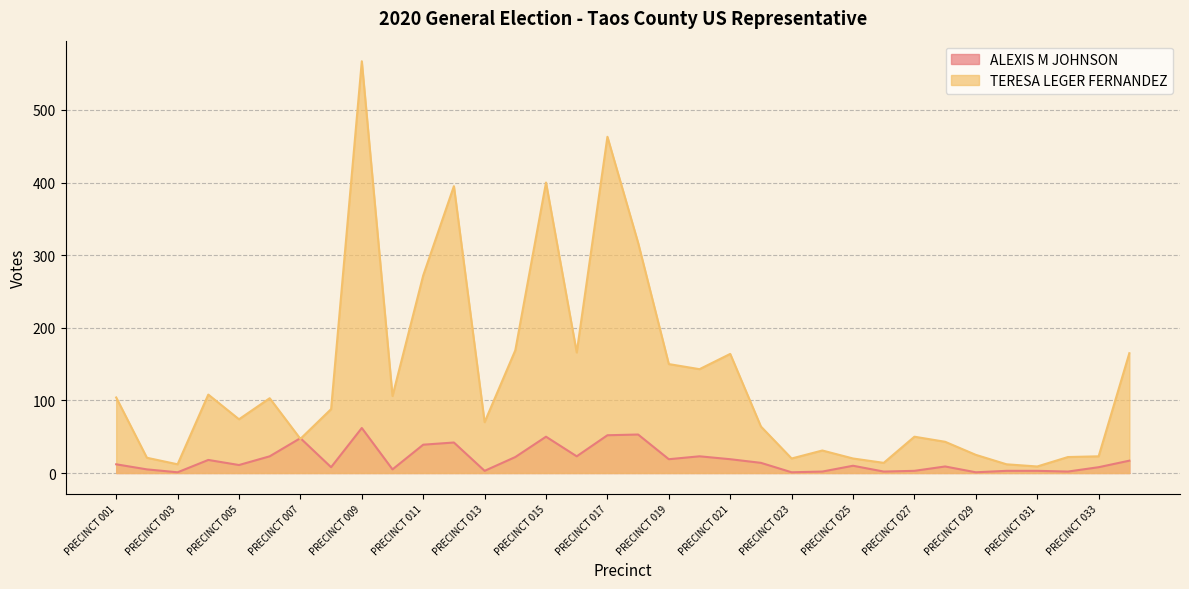

Reading left to right, transcribe all the data shown in this chart.

ALEXIS M JOHNSON: PRECINCT 001=12	PRECINCT 002=5	PRECINCT 003=1	PRECINCT 004=18	PRECINCT 005=11	PRECINCT 006=23	PRECINCT 007=48	PRECINCT 008=8	PRECINCT 009=62	PRECINCT 010=5	PRECINCT 011=39	PRECINCT 012=42	PRECINCT 013=3	PRECINCT 014=22	PRECINCT 015=50	PRECINCT 016=23	PRECINCT 017=52	PRECINCT 018=53	PRECINCT 019=19	PRECINCT 020=23	PRECINCT 021=19	PRECINCT 022=14	PRECINCT 023=1	PRECINCT 024=2	PRECINCT 025=10	PRECINCT 026=2	PRECINCT 027=3	PRECINCT 028=9	PRECINCT 029=1	PRECINCT 030=3	PRECINCT 031=3	PRECINCT 032=2	PRECINCT 033=8	PRECINCT 034=17
TERESA LEGER FERNANDEZ: PRECINCT 001=104	PRECINCT 002=21	PRECINCT 003=12	PRECINCT 004=108	PRECINCT 005=74	PRECINCT 006=103	PRECINCT 007=47	PRECINCT 008=88	PRECINCT 009=567	PRECINCT 010=106	PRECINCT 011=272	PRECINCT 012=395	PRECINCT 013=70	PRECINCT 014=169	PRECINCT 015=400	PRECINCT 016=166	PRECINCT 017=463	PRECINCT 018=317	PRECINCT 019=150	PRECINCT 020=143	PRECINCT 021=164	PRECINCT 022=64	PRECINCT 023=20	PRECINCT 024=31	PRECINCT 025=20	PRECINCT 026=14	PRECINCT 027=50	PRECINCT 028=43	PRECINCT 029=25	PRECINCT 030=12	PRECINCT 031=9	PRECINCT 032=22	PRECINCT 033=23	PRECINCT 034=165